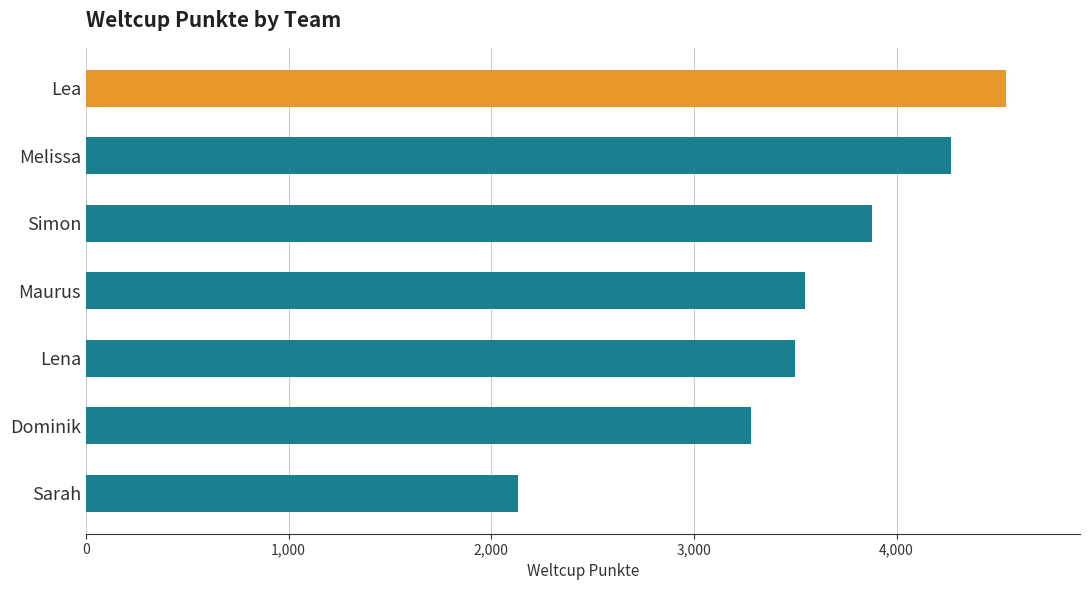

Approximately how many times larger is the value at Simon compared to Dominik?

1.2